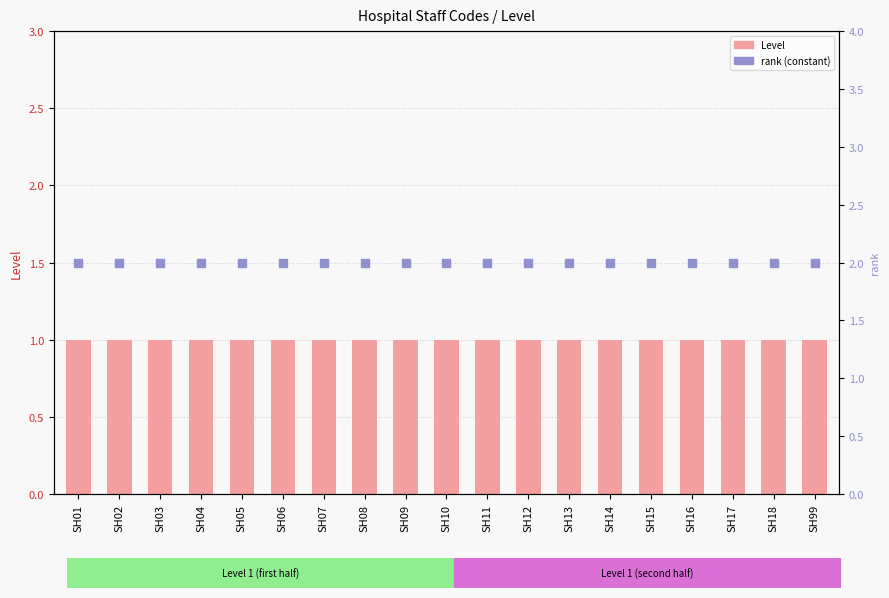

What are all the series names shown in the legend?

Level, rank (constant)